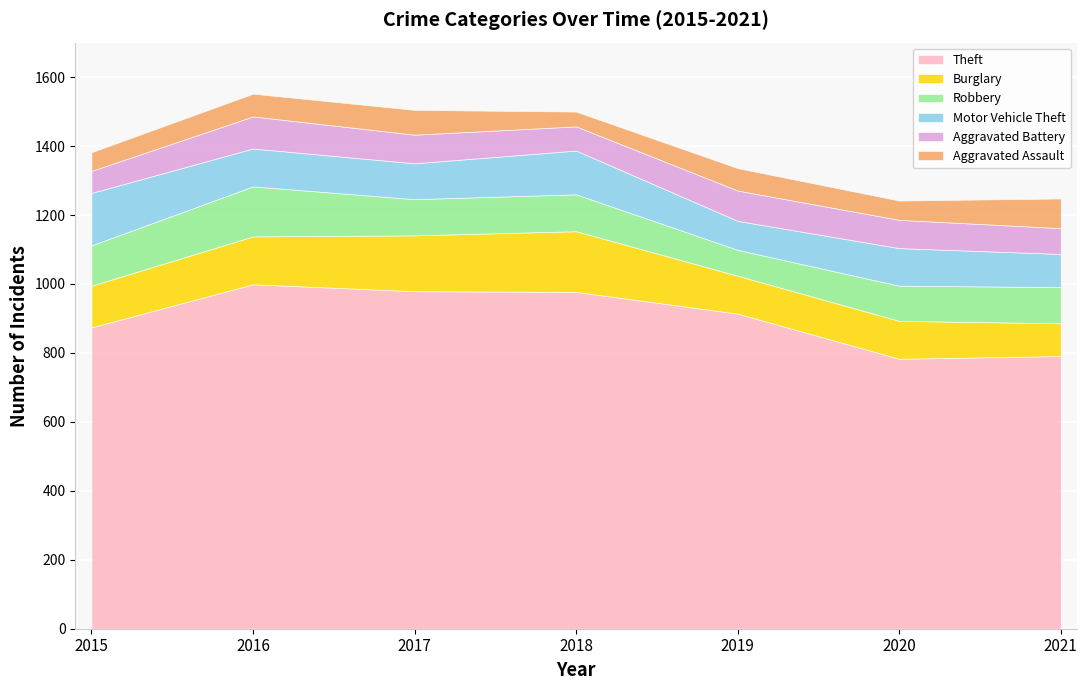

How many values in the Motor Vehicle Theft series are below 109?

3